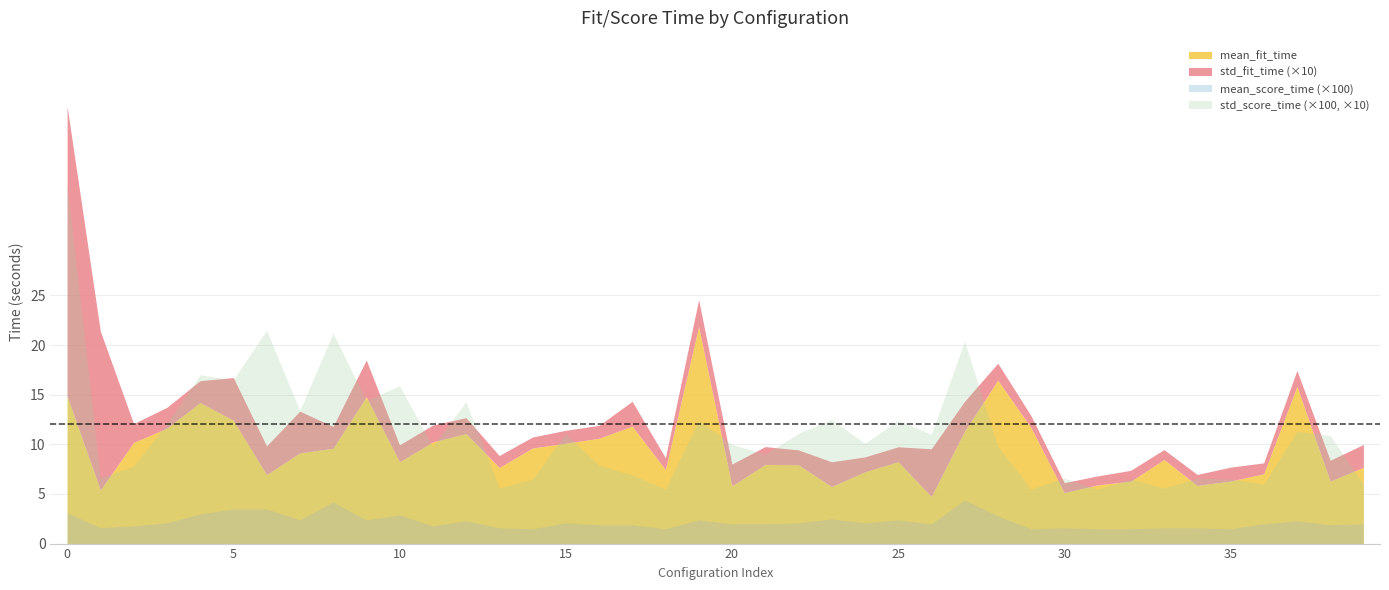

What is the highest value of the mean_fit_time series?

21.9